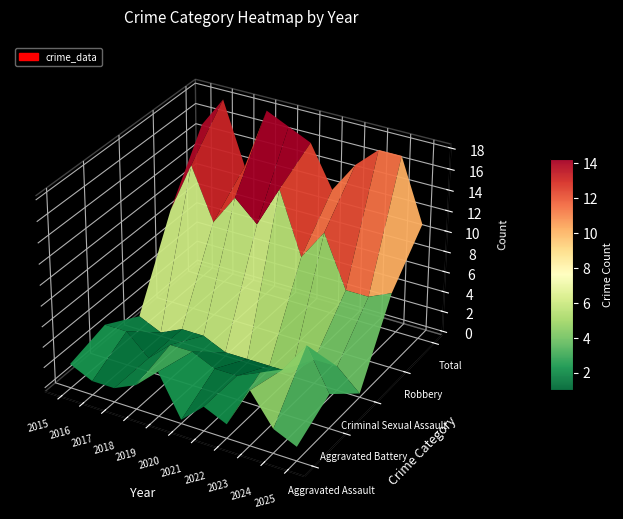

Is the value of Robbery at 2020 greater than the value of Criminal Sexual Assault at 2019?

Yes